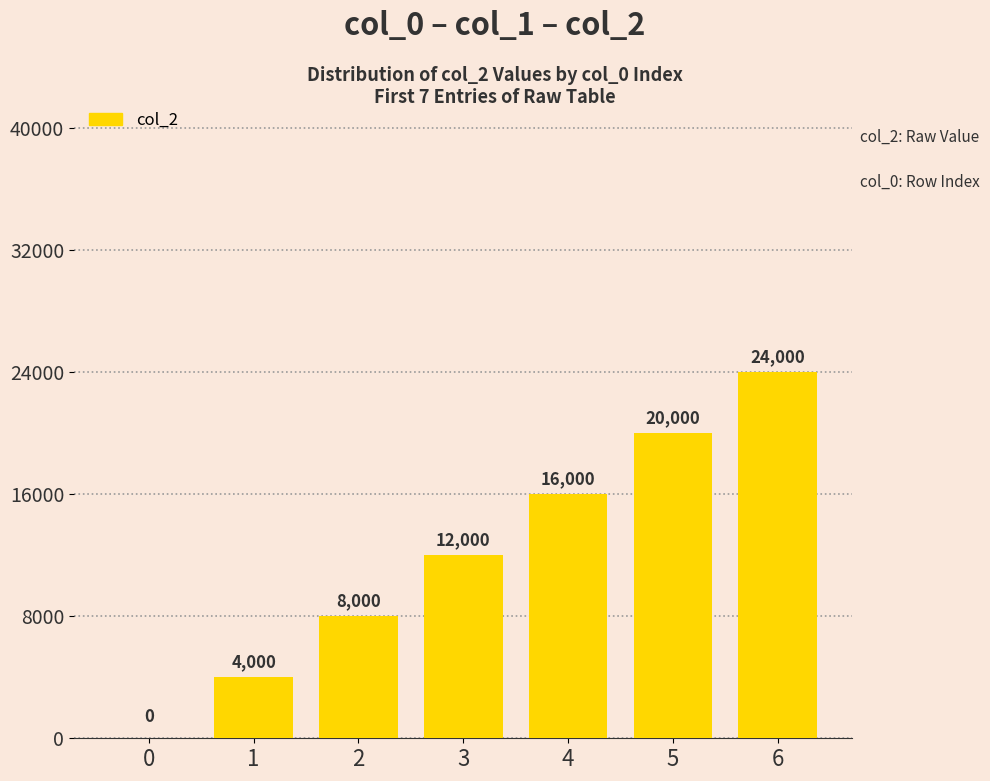

Which has a higher value, 4 or 0?

4